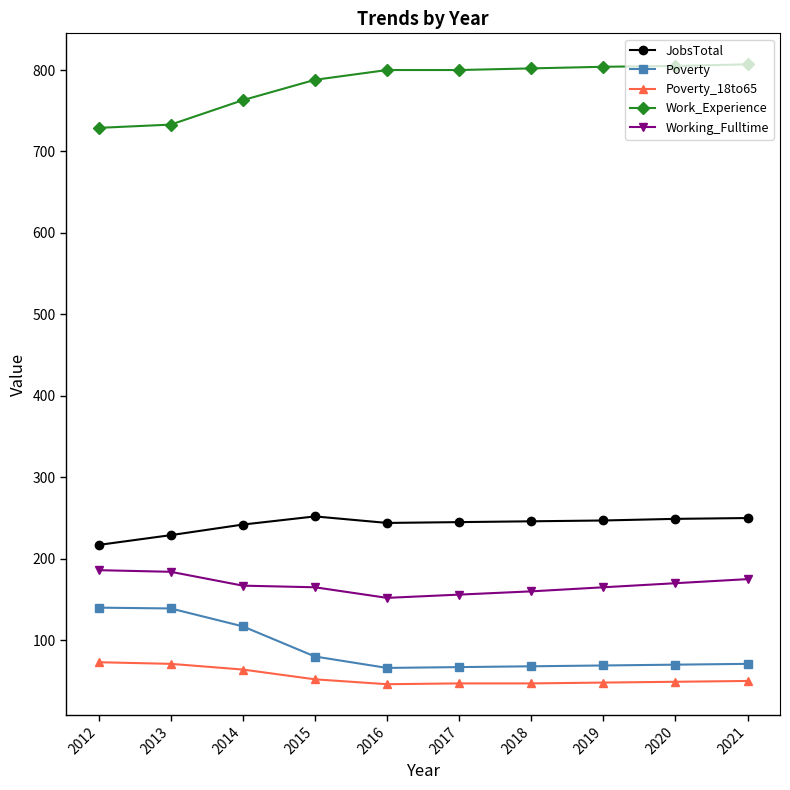

What is the sum of all Work_Experience values?

7831